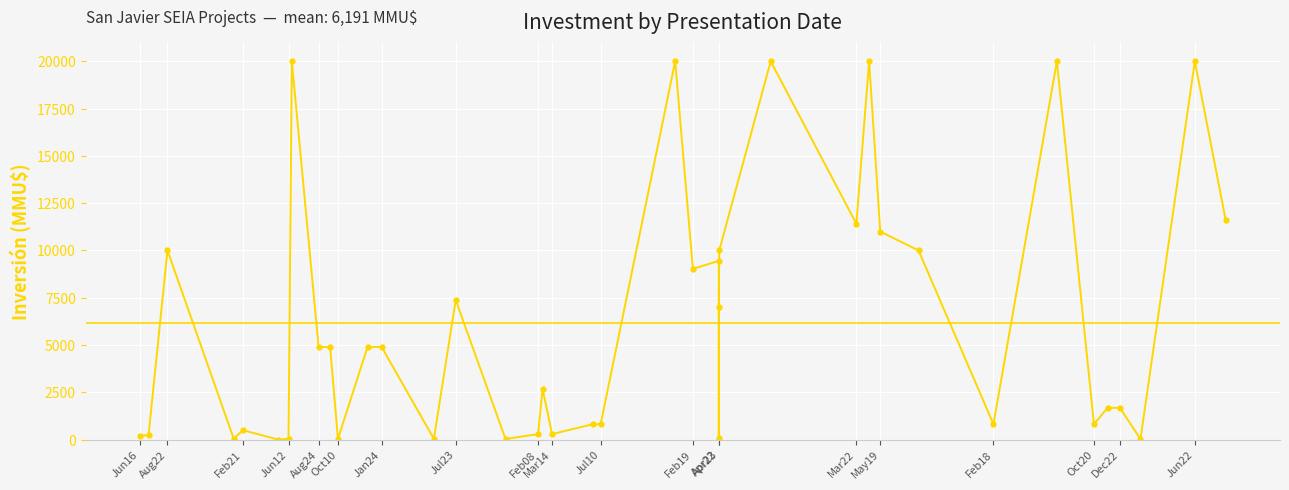

What position from the right is 20?

20